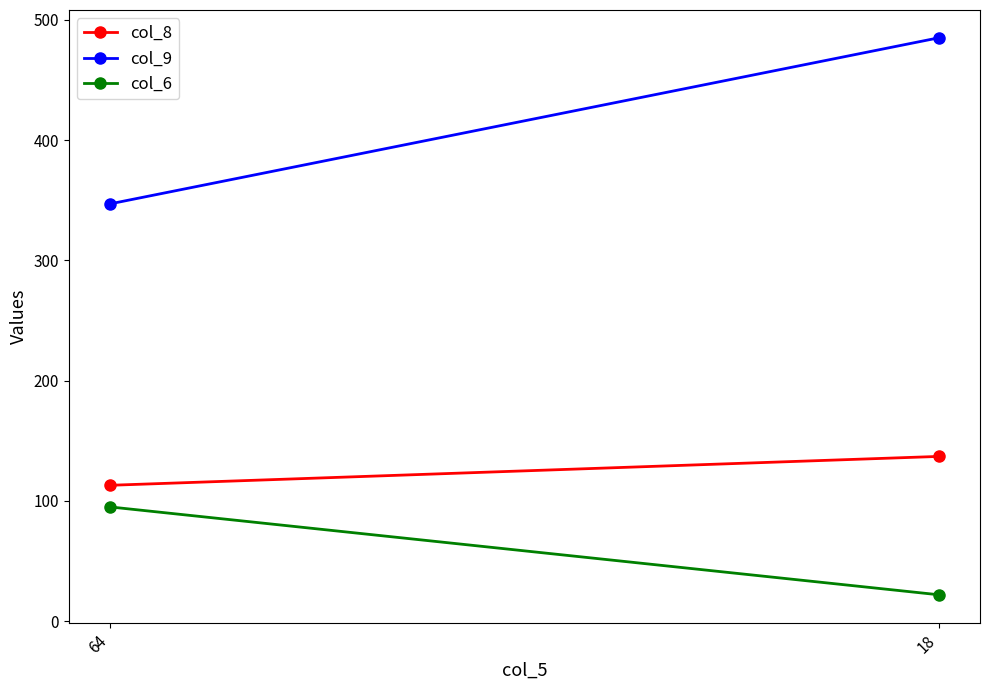

What are all the series names shown in the legend?

col_8, col_9, col_6